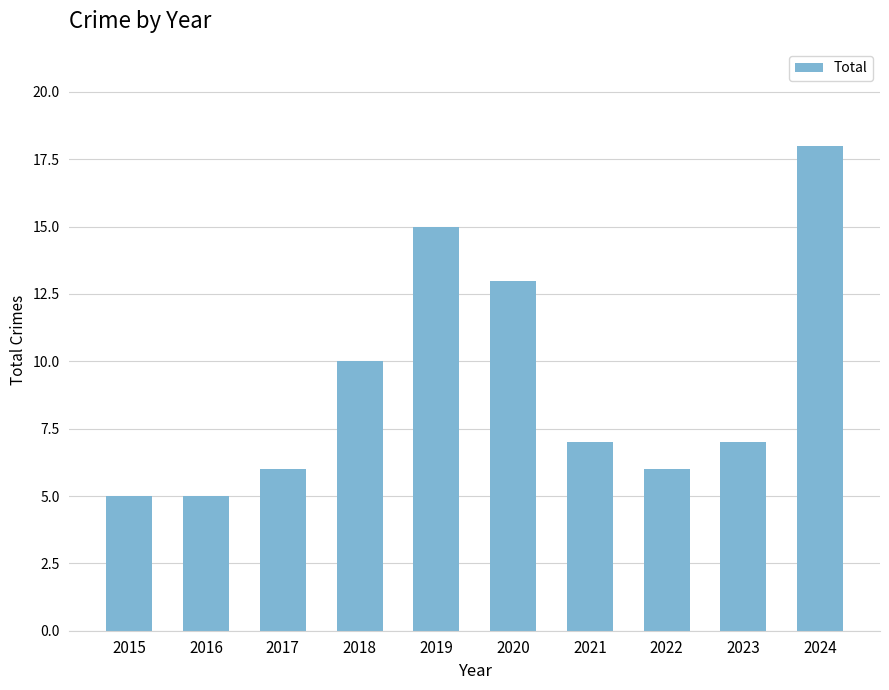

Reading right to left, what are all the values shown in this chart?

2024=18	2023=7	2022=6	2021=7	2020=13	2019=15	2018=10	2017=6	2016=5	2015=5